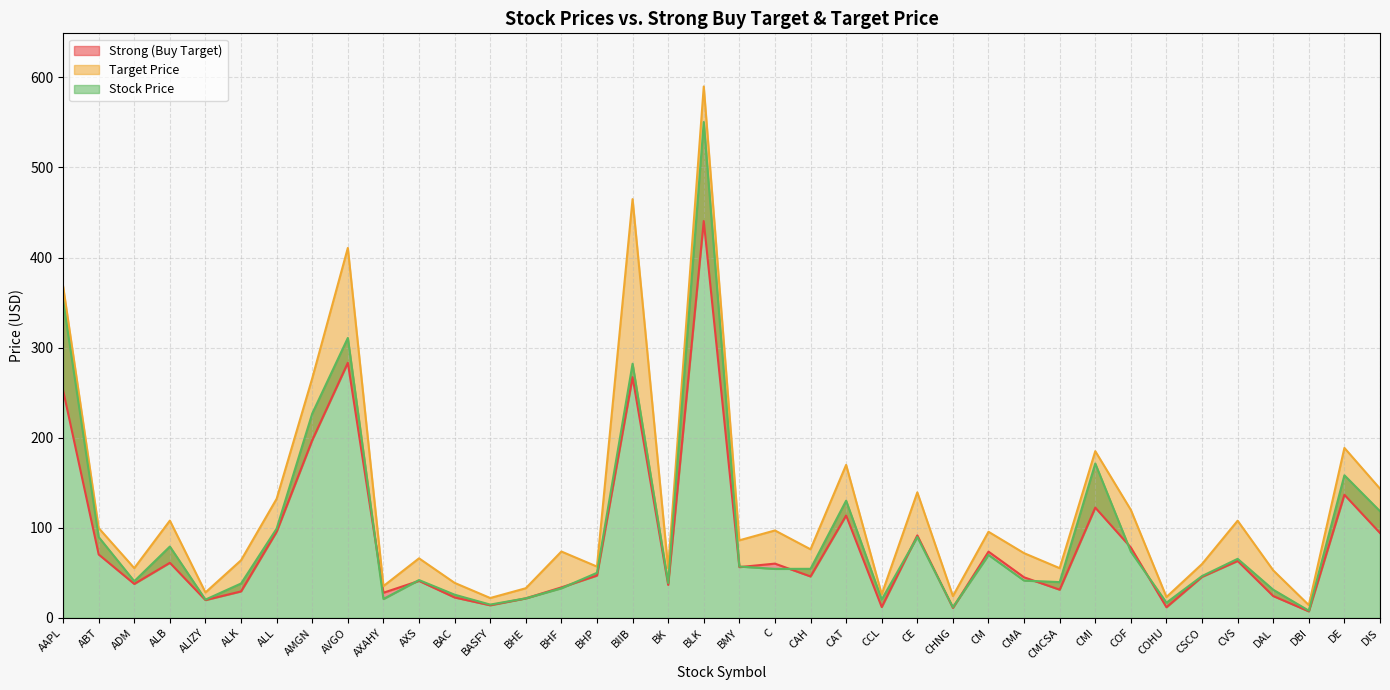

True or false: Strong (Buy Target) has more than 1 points higher than both neighbors.

True